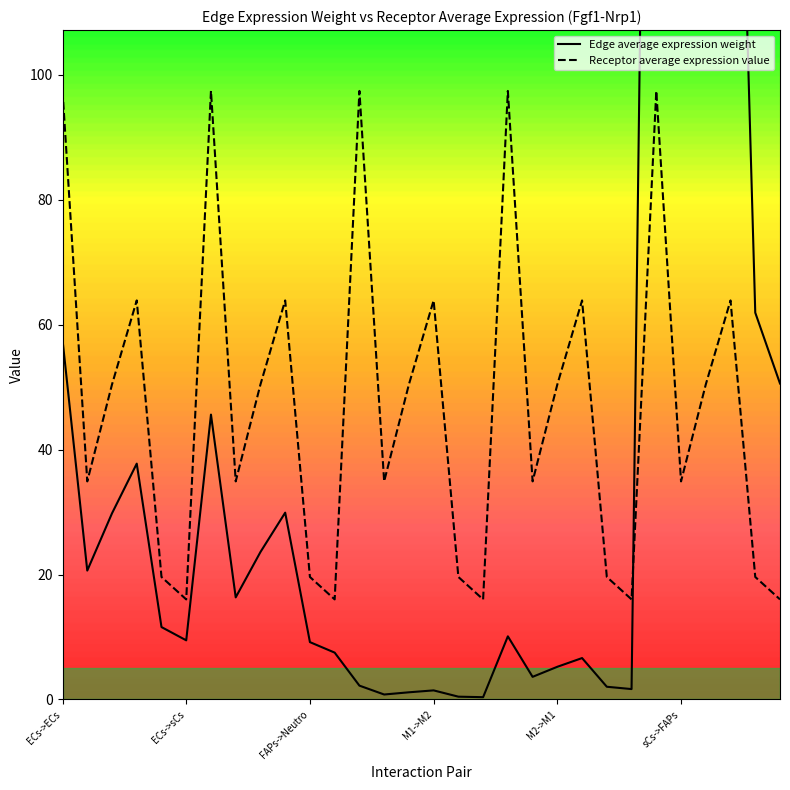

What value does the Receptor average expression value series have at FAPs->Neutro?

19.6